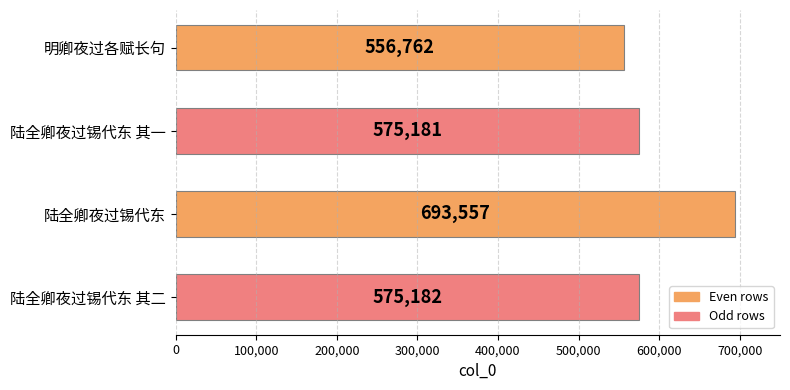

At which label is the value closest to 625159?

陆全卿夜过锡代东 其二